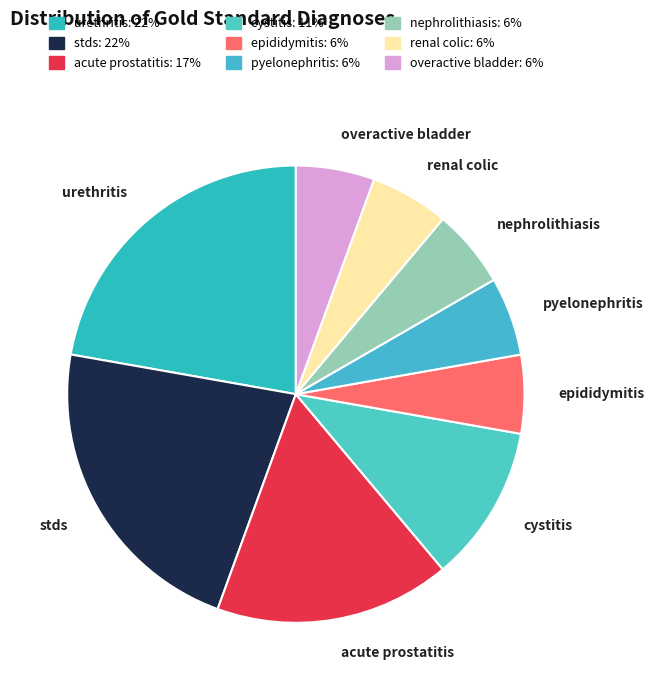

What is the ratio of the value at overactive bladder to the value at renal colic?

1.0